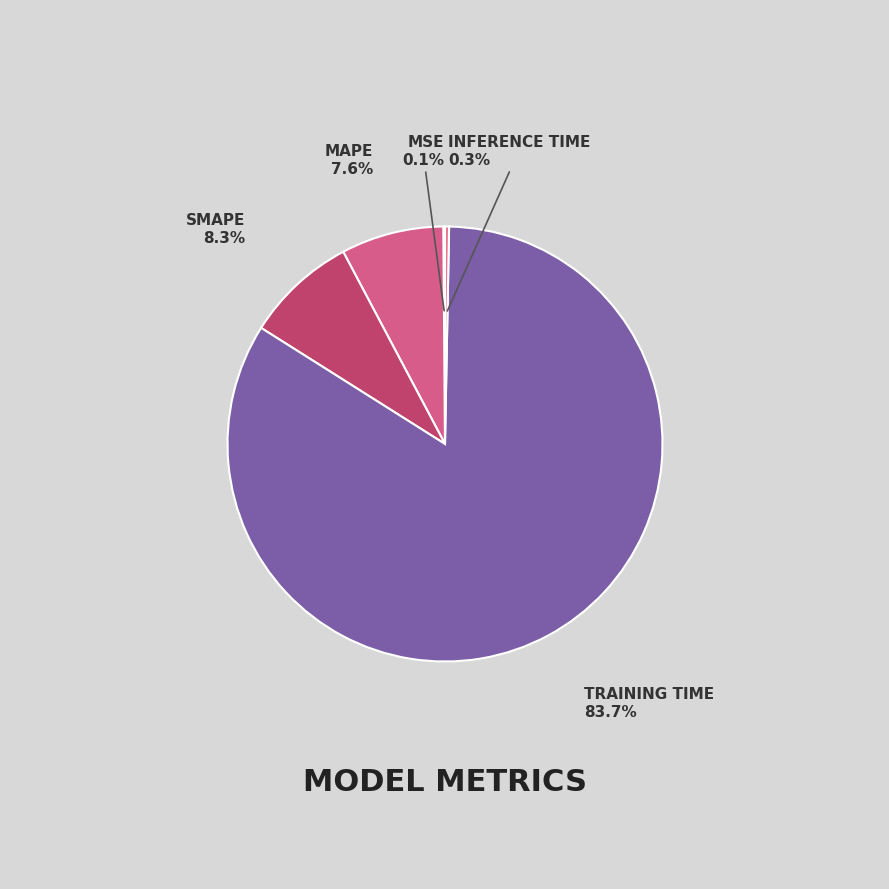

Is there any slice that represents more than half of the pie?

Yes